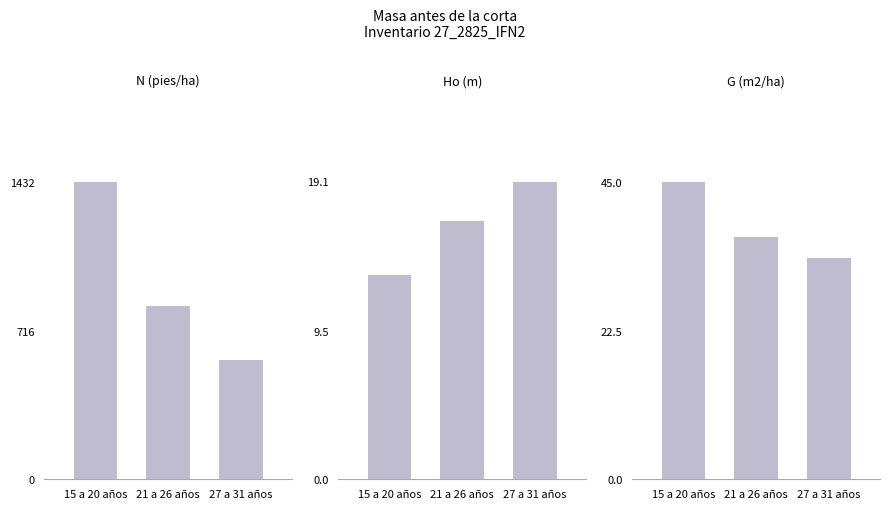

Which series changed the most between 21 a 26 años and 27 a 31 años?

N (pies/ha)